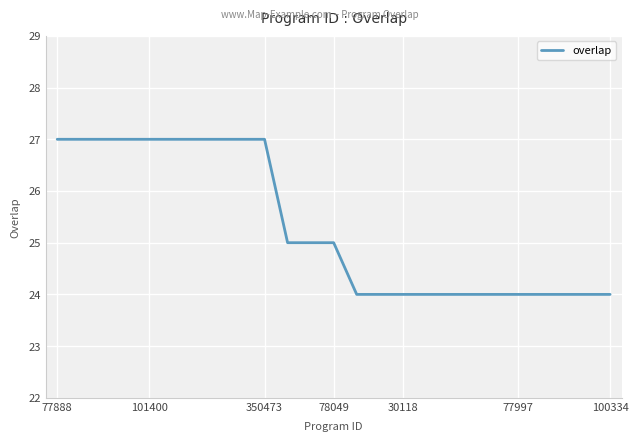

What is the greatest value displayed?

27